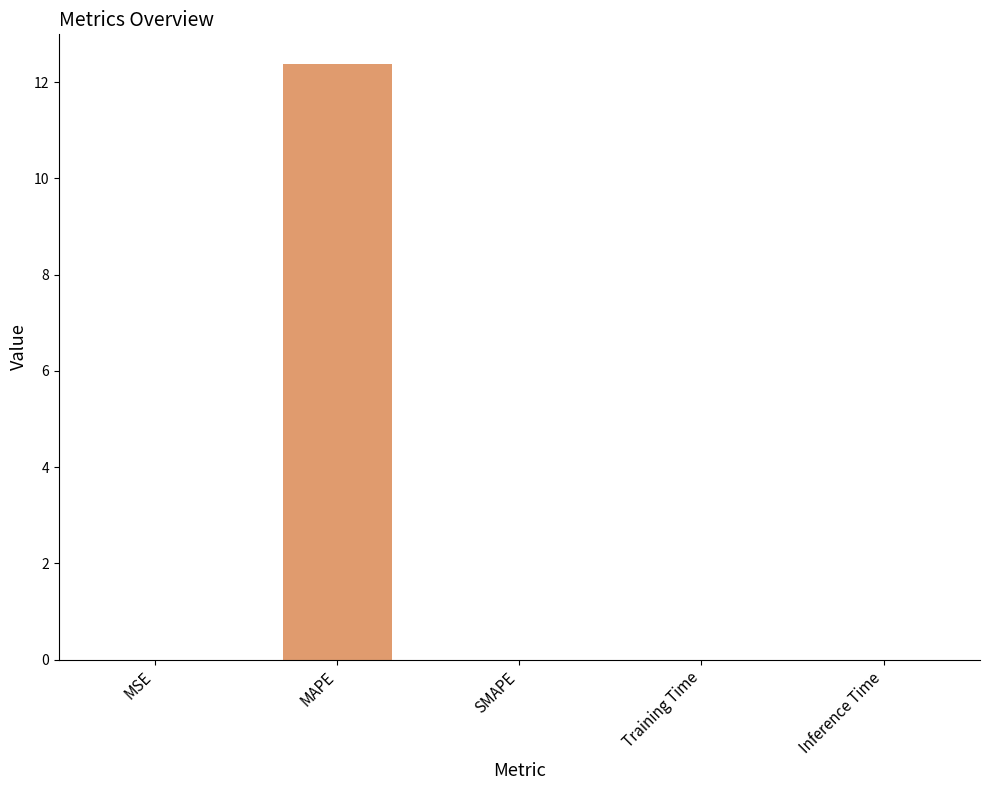

Which has a higher value, MAPE or MSE?

MAPE